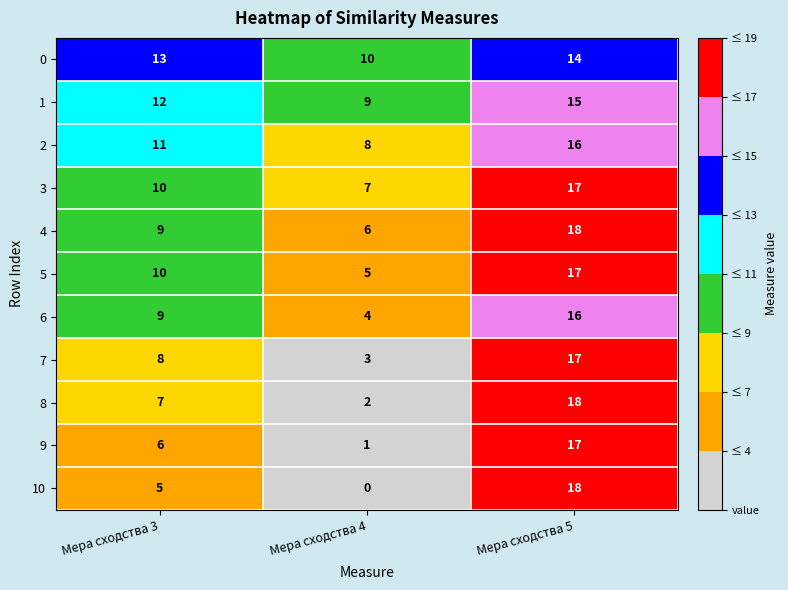

At how many categories does at least one series exceed 5?

3